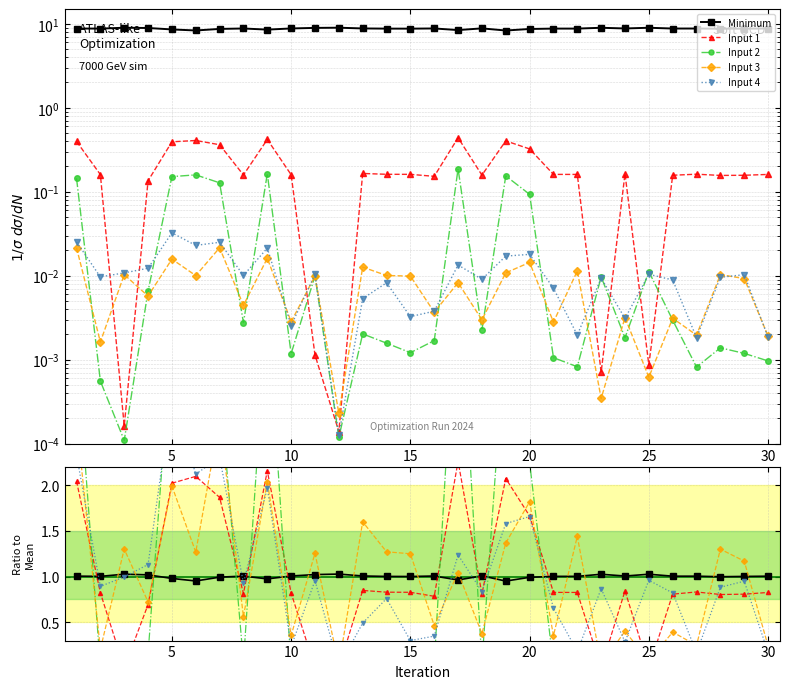

The Input 2 series shows 0.0 at 17. True or false?

False